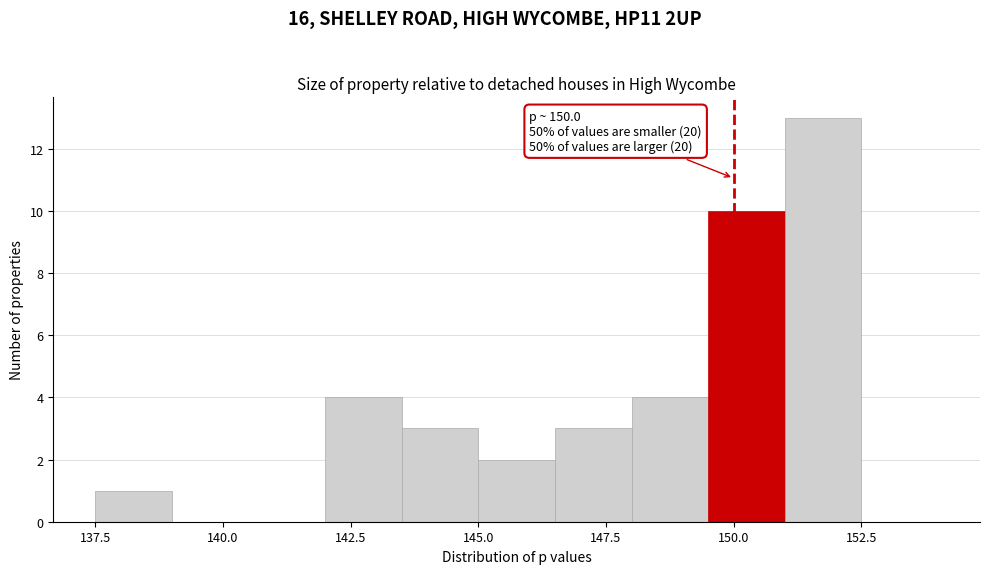

Around what value on the x-axis is the tallest bar? Give the approximate position of its centre, as read against the axis.

152.0